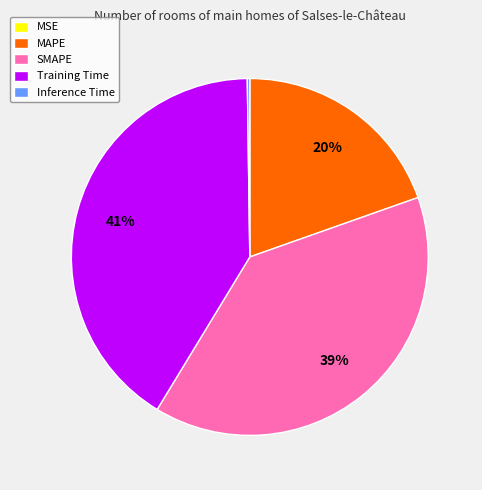

Is the sum of MAPE and SMAPE greater than half?

Yes